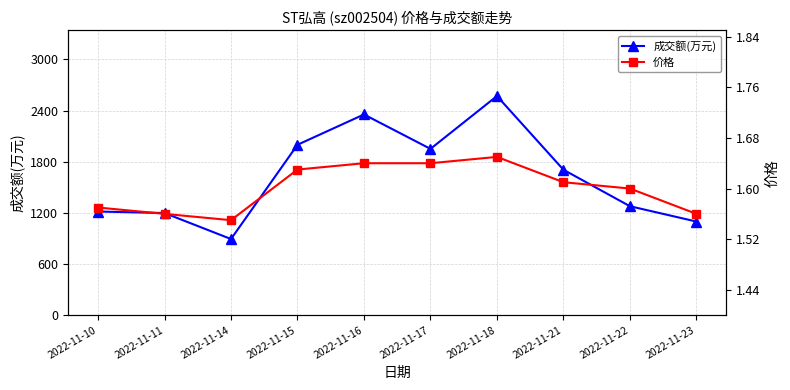

What is the difference between the maximum and second lowest values in the 成交额(万元) series?

1473